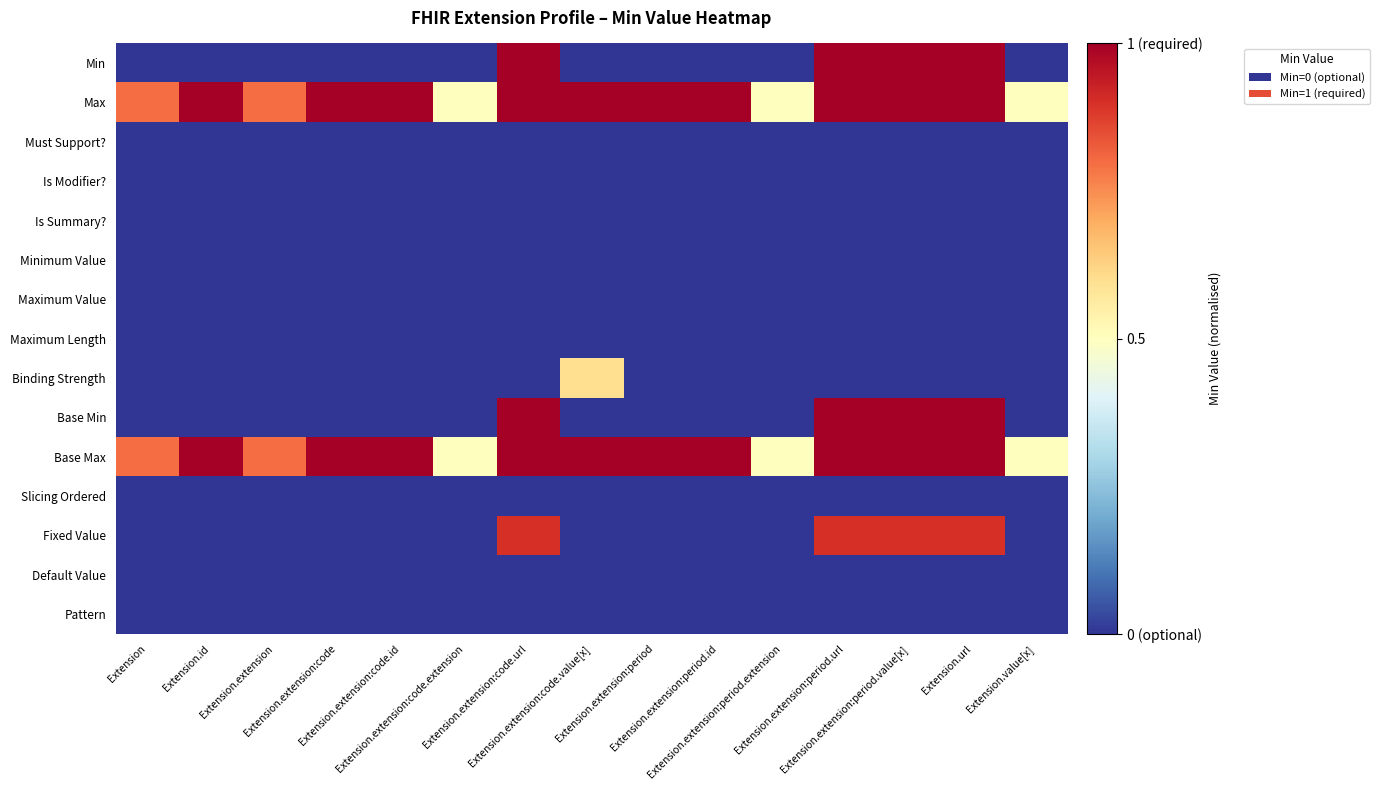

Rank the series by their maximum value, from highest to lowest.

Min, Max, Base Min, Base Max, Fixed Value, Binding Strength, Must Support?, Is Modifier?, Is Summary?, Minimum Value, Maximum Value, Maximum Length, Slicing Ordered, Default Value, Pattern